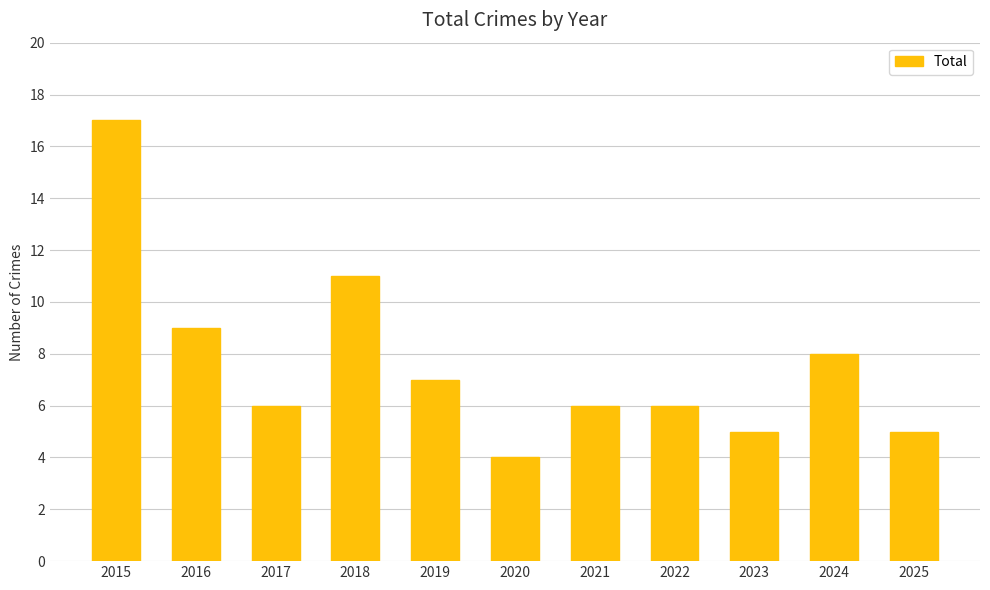

What is the smallest value displayed?

4